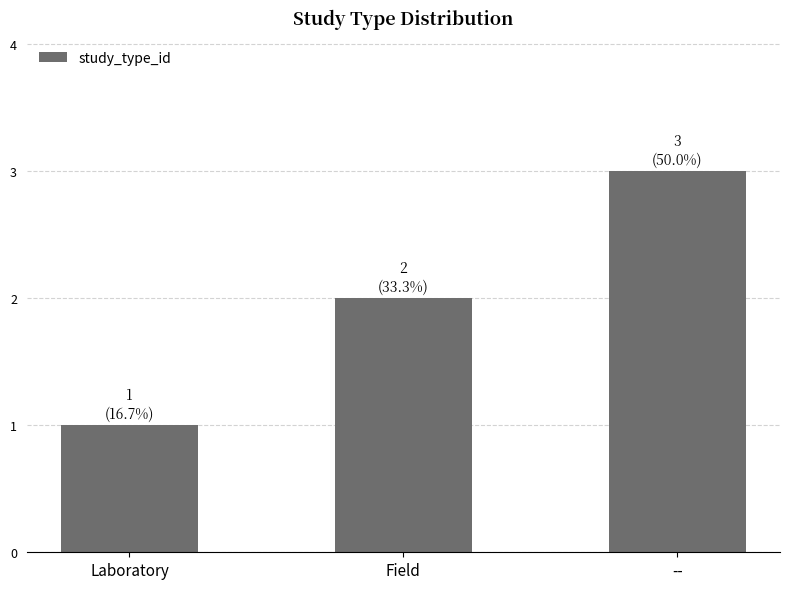

Which category has the highest value across all series?

--